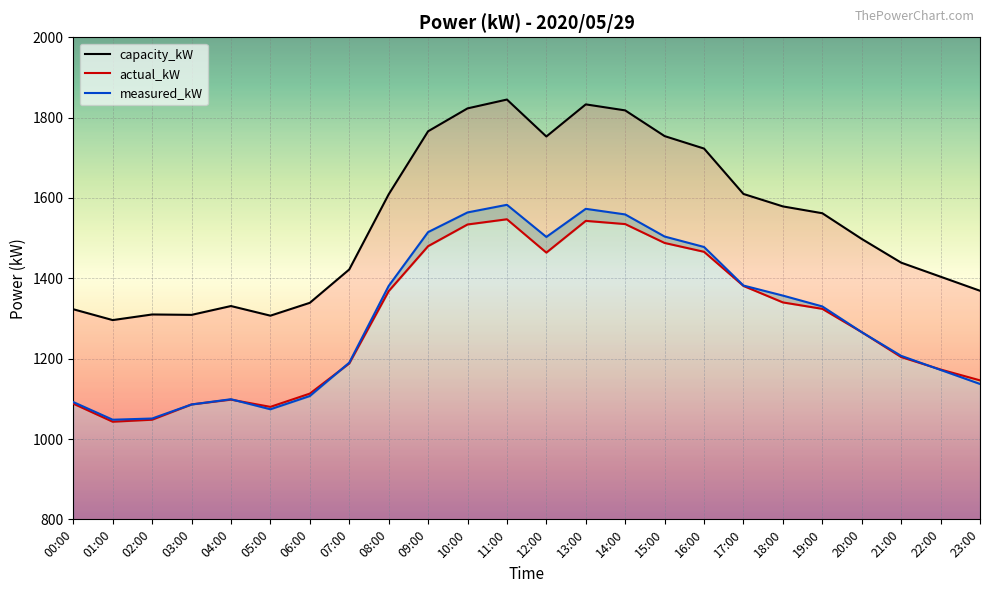

Where do actual_kW and measured_kW first cross each other?

04:00 and 05:00